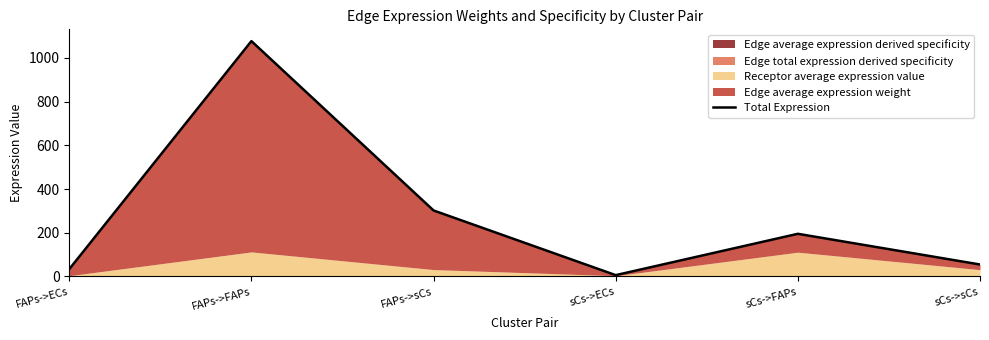

What is the minimum value shown in the chart?

6.1